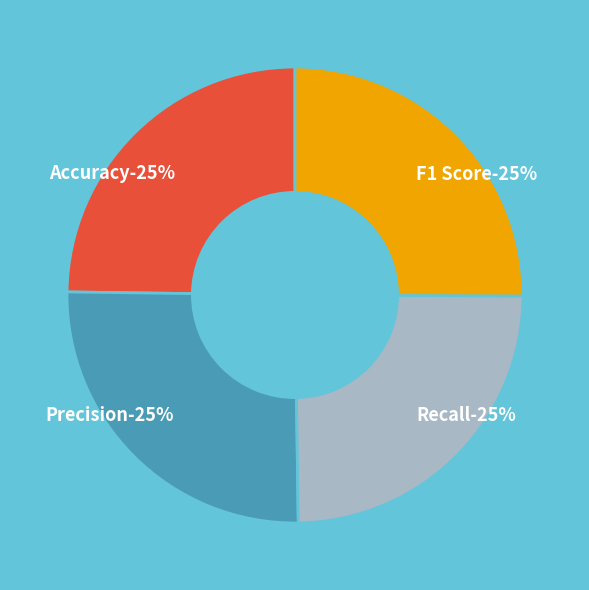

Count the number of slices in the pie.

4